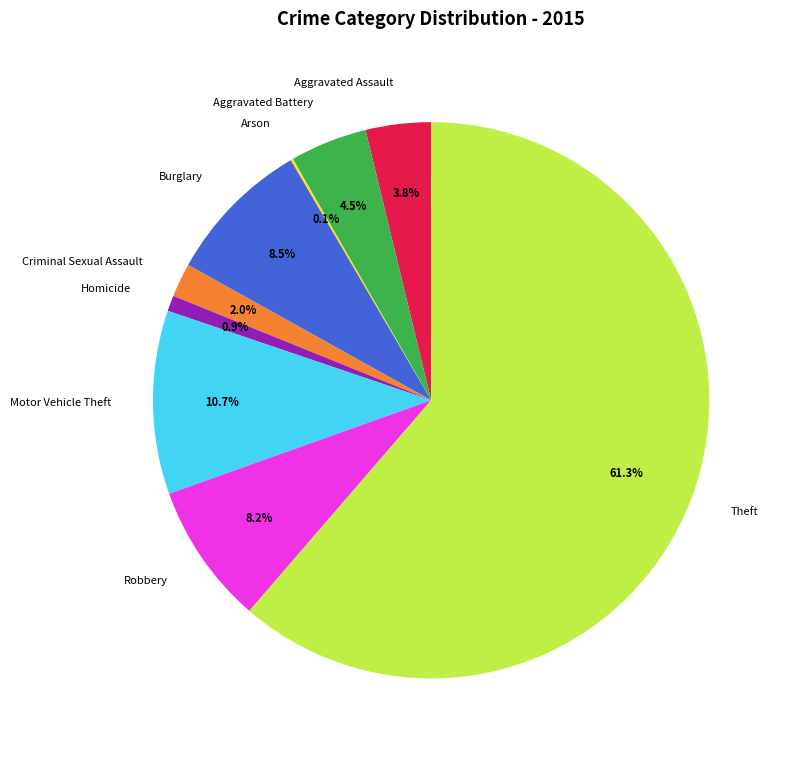

Which category has the biggest portion of the pie?

Theft